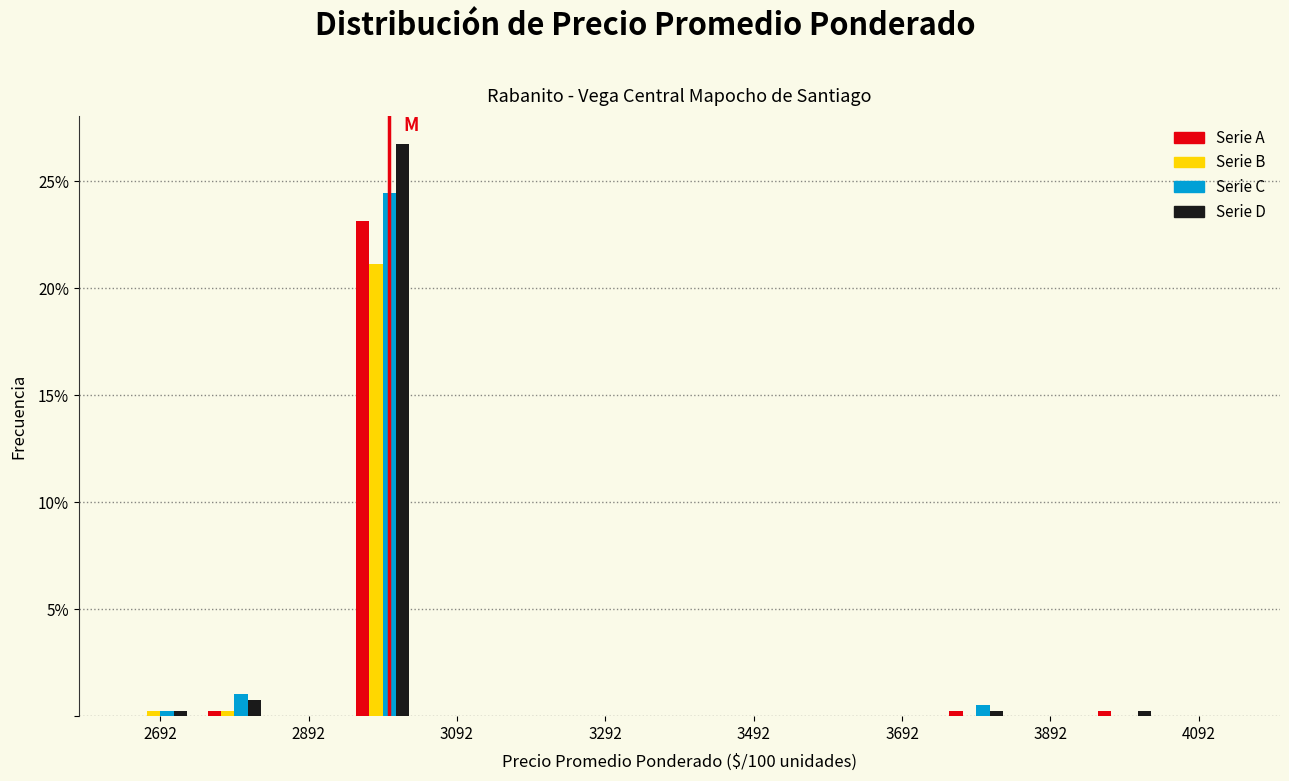

In the Serie B series, which range on the x-axis has the tallest bar?

2942 to 3042